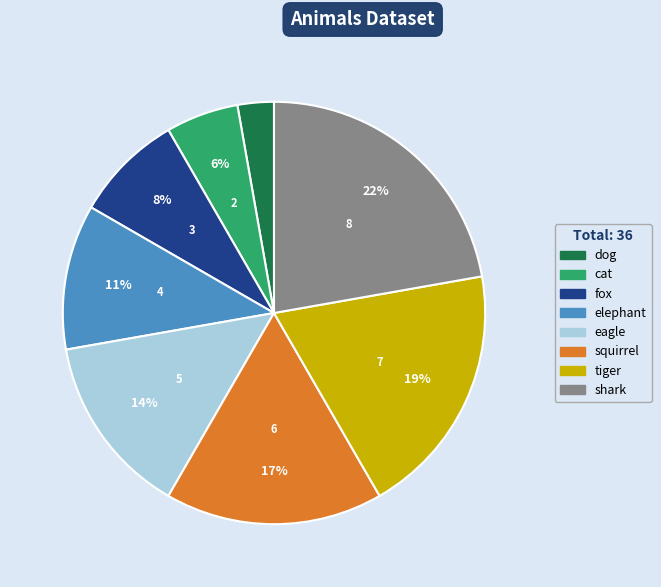

The cat slice represents 1% of the pie. True or false?

False